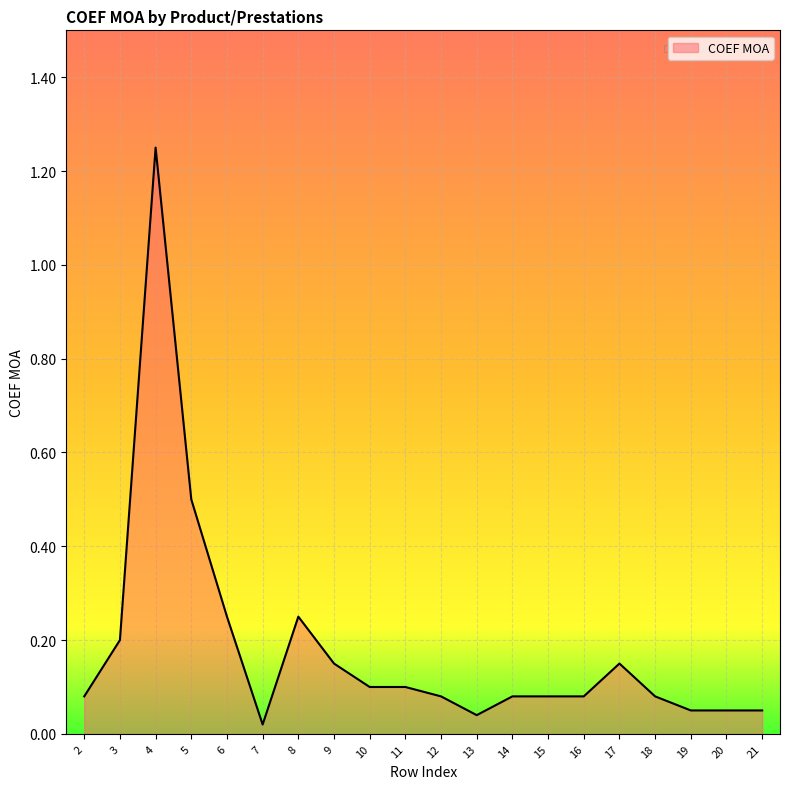

How many lines are shown in the chart?

1